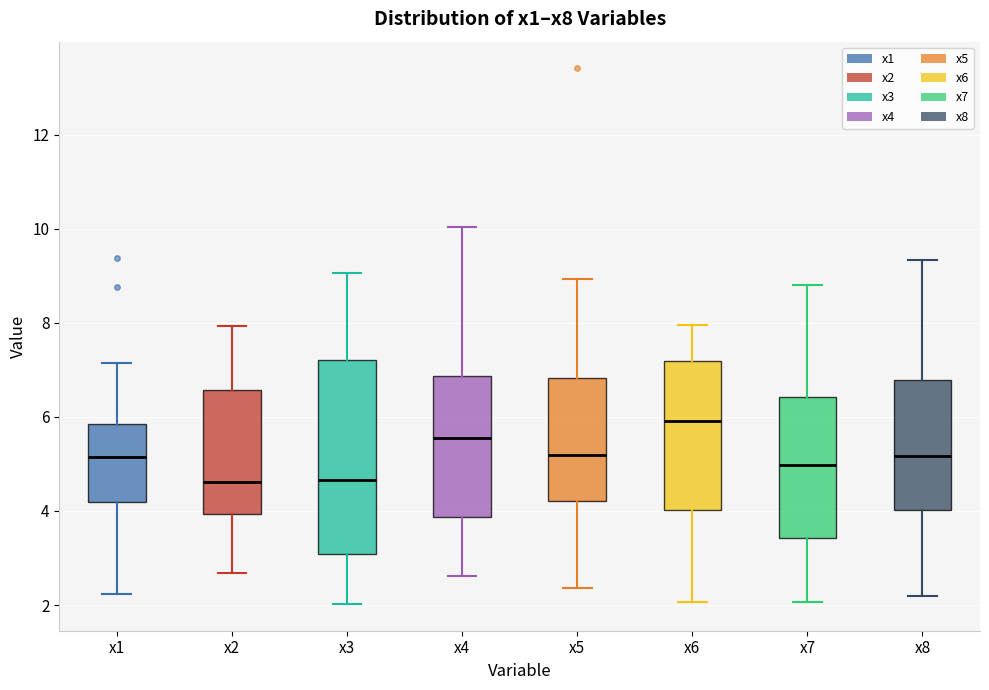

Where does the lower whisker of the box for x2 end on the y-axis? The values are not printed on the chart, so give them approximately, as read against the axis.

2.6